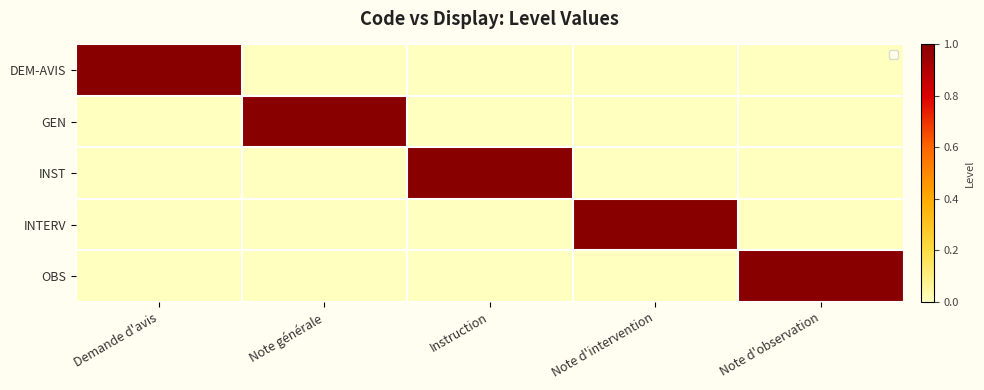

What is the sum of all INTERV values?

1